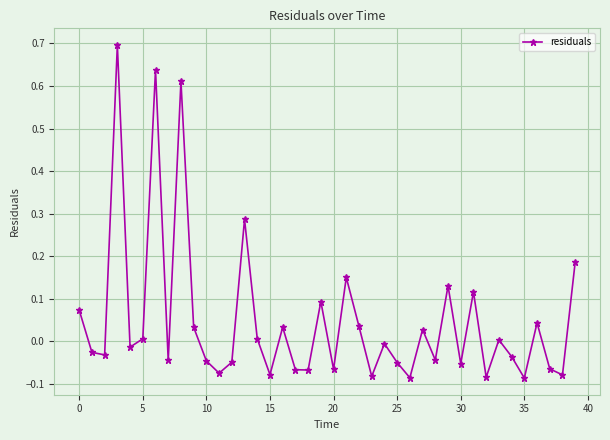

What is the sum of all values?

1.9